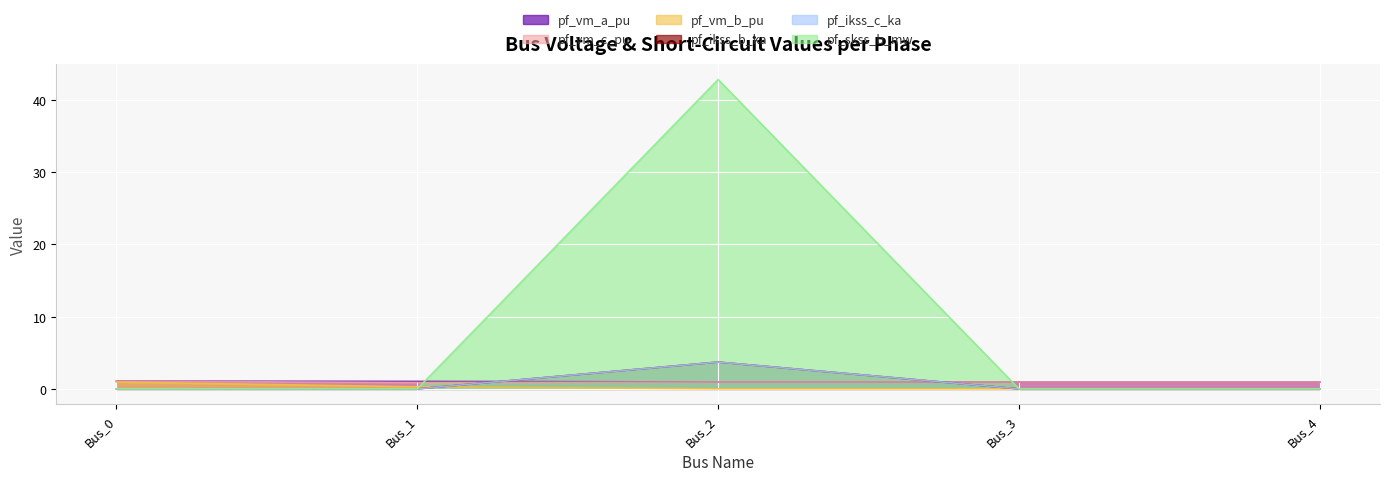

True or false: pf_vm_b_pu has a value of 0.3 at Bus_4.

False